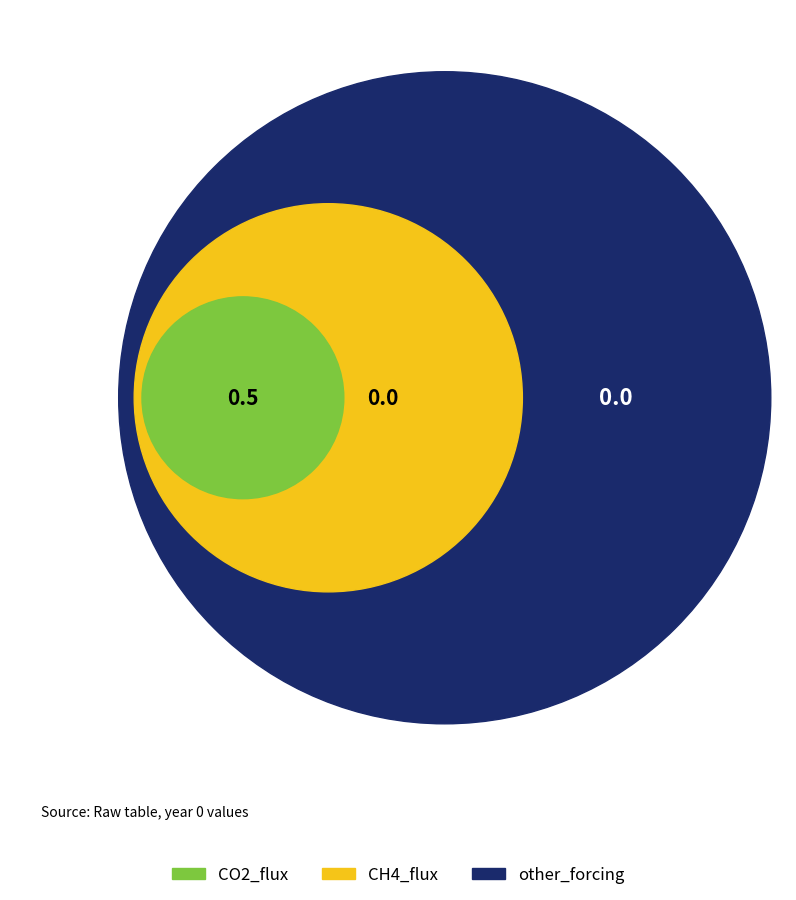

Is gas3_flux the majority of the pie?

No